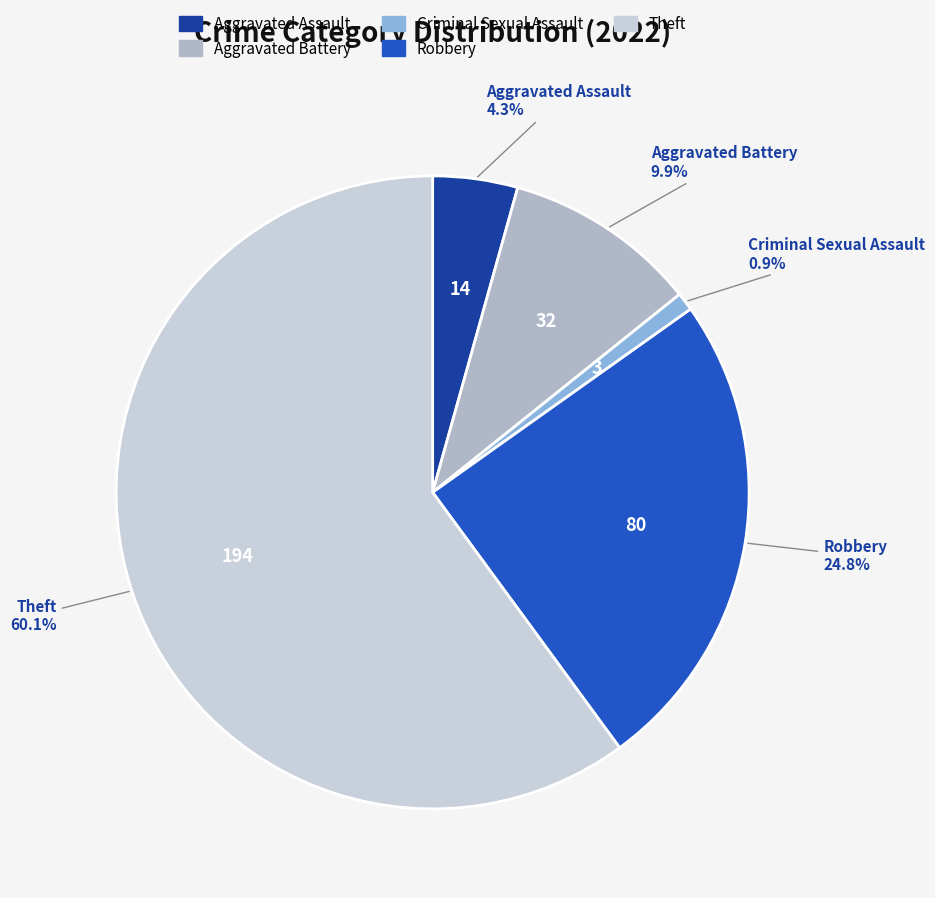

True or false: Criminal Sexual Assault accounts for 1% of the total.

True